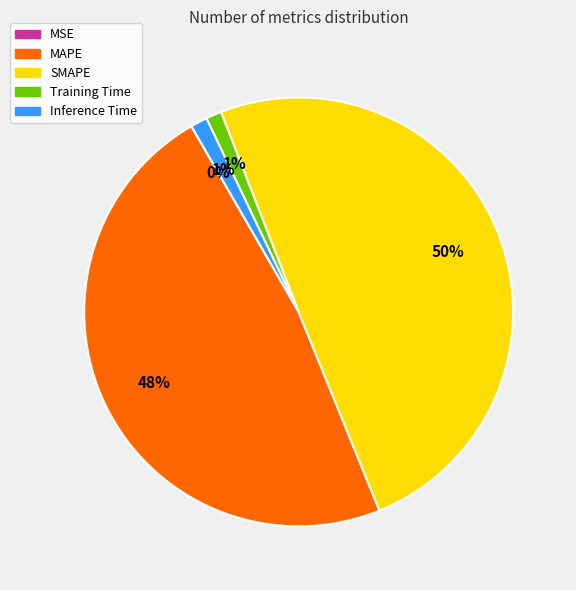

What percentage is the Training Time slice, to the nearest percent?

1%